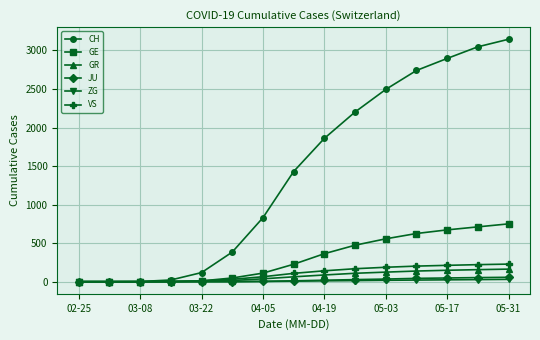

Which series has the largest range (max minus min)?

CH